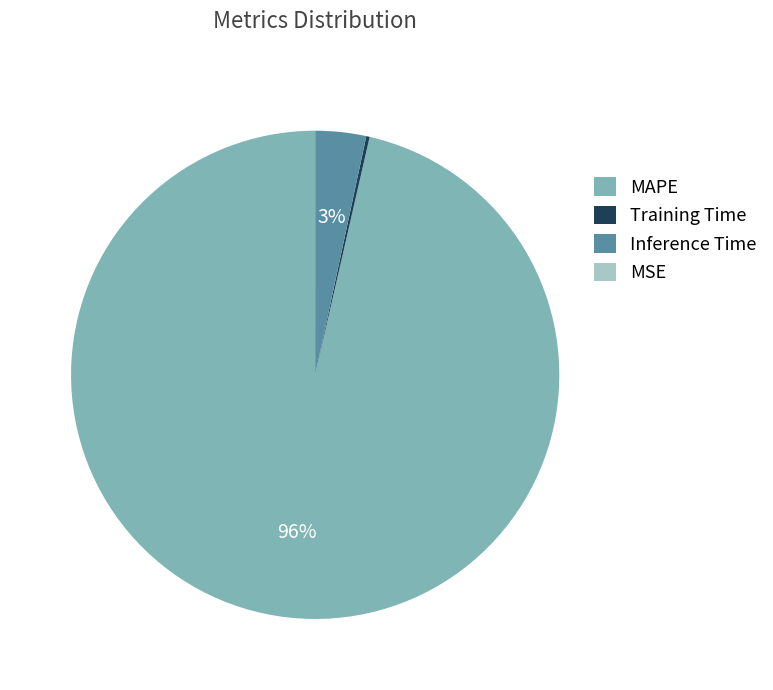

True or false: MAPE accounts for 96% of the total.

True